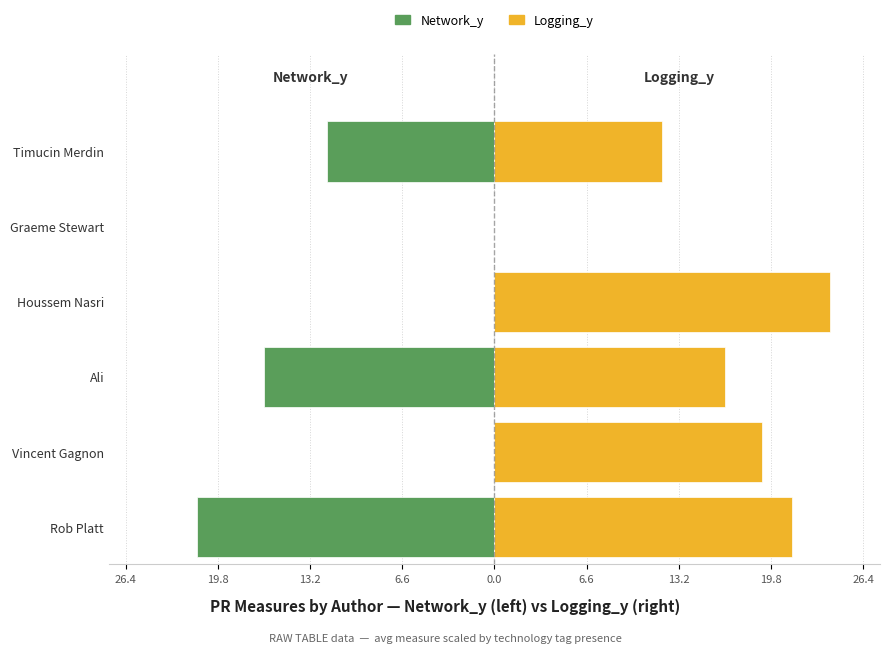

At how many categories does at least one series exceed 8?

5